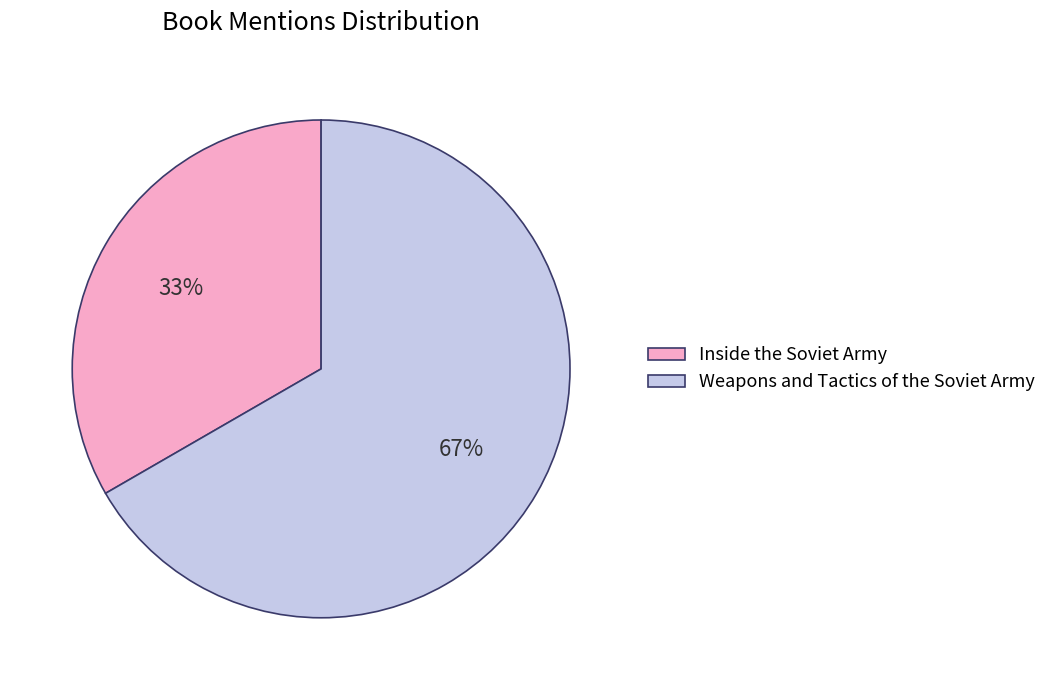

The Weapons and Tactics of the Soviet Army slice represents 80% of the pie. True or false?

False